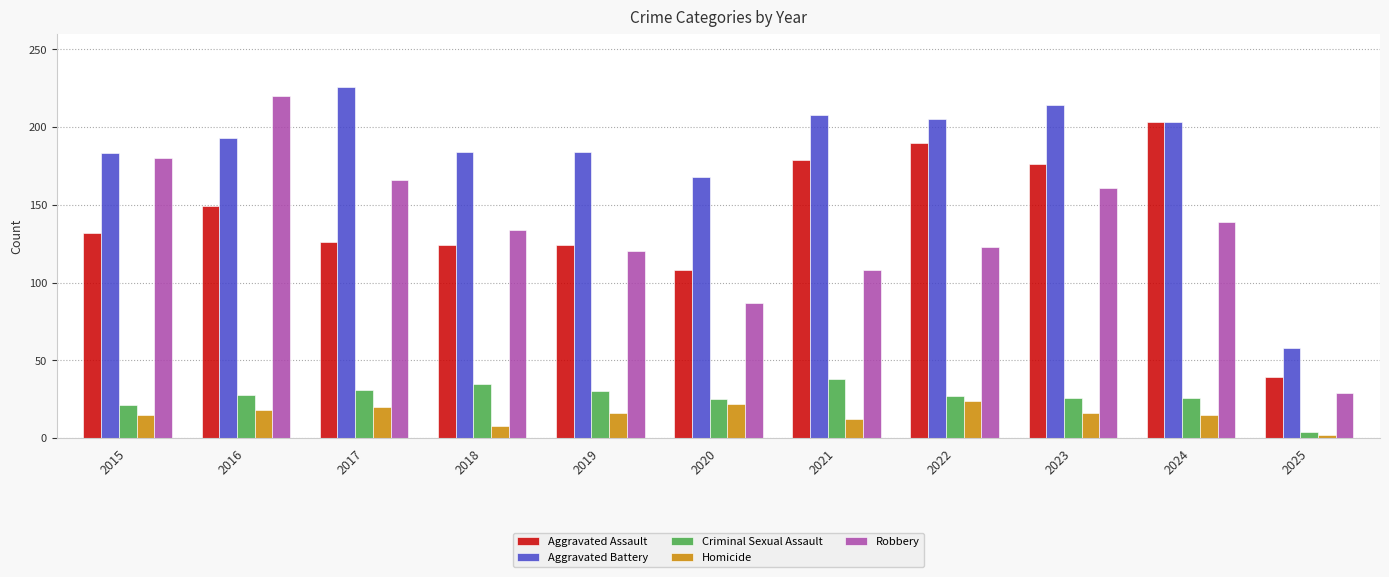

What are all the series names shown in the legend?

Aggravated Assault, Aggravated Battery, Criminal Sexual Assault, Homicide, Robbery